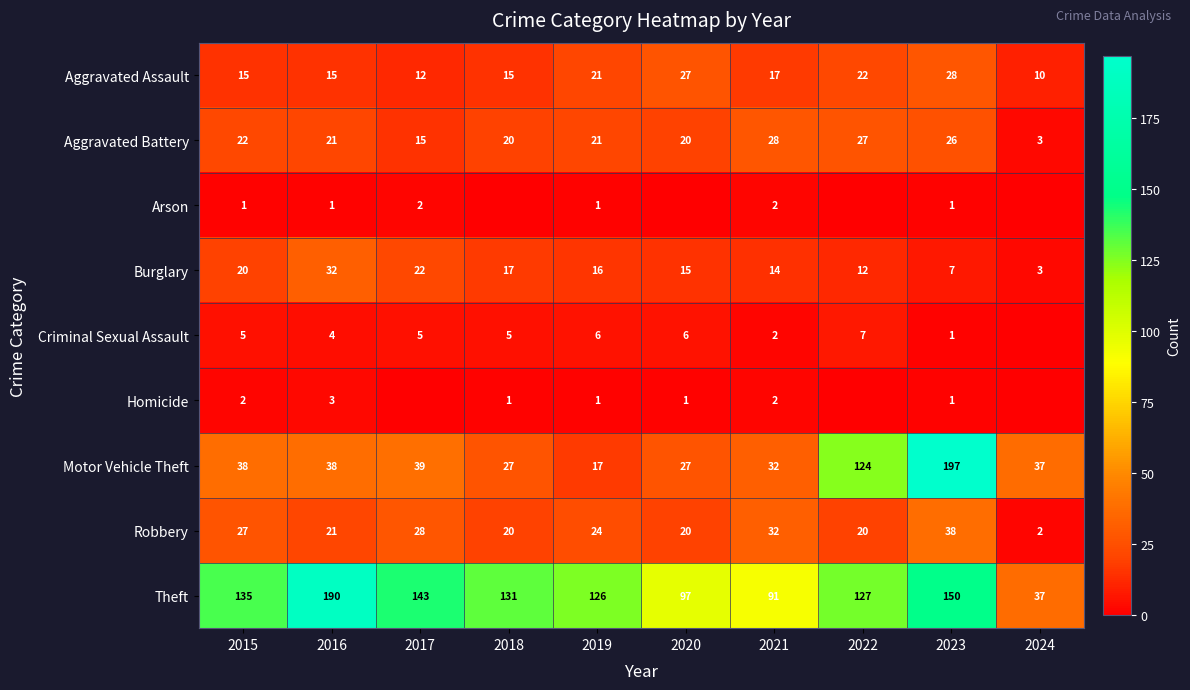

Read the Burglary value at 2015.

20